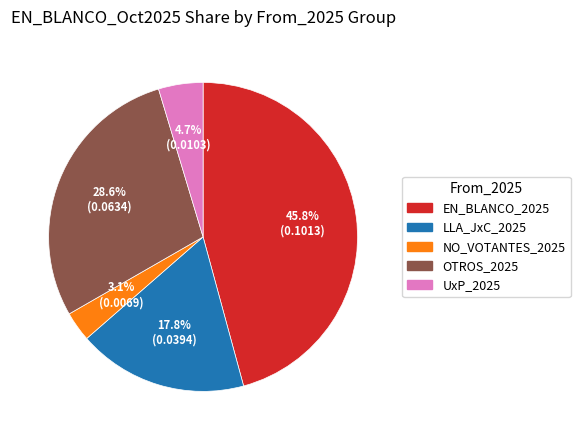

To the nearest percent, what is the average slice percentage?

20%